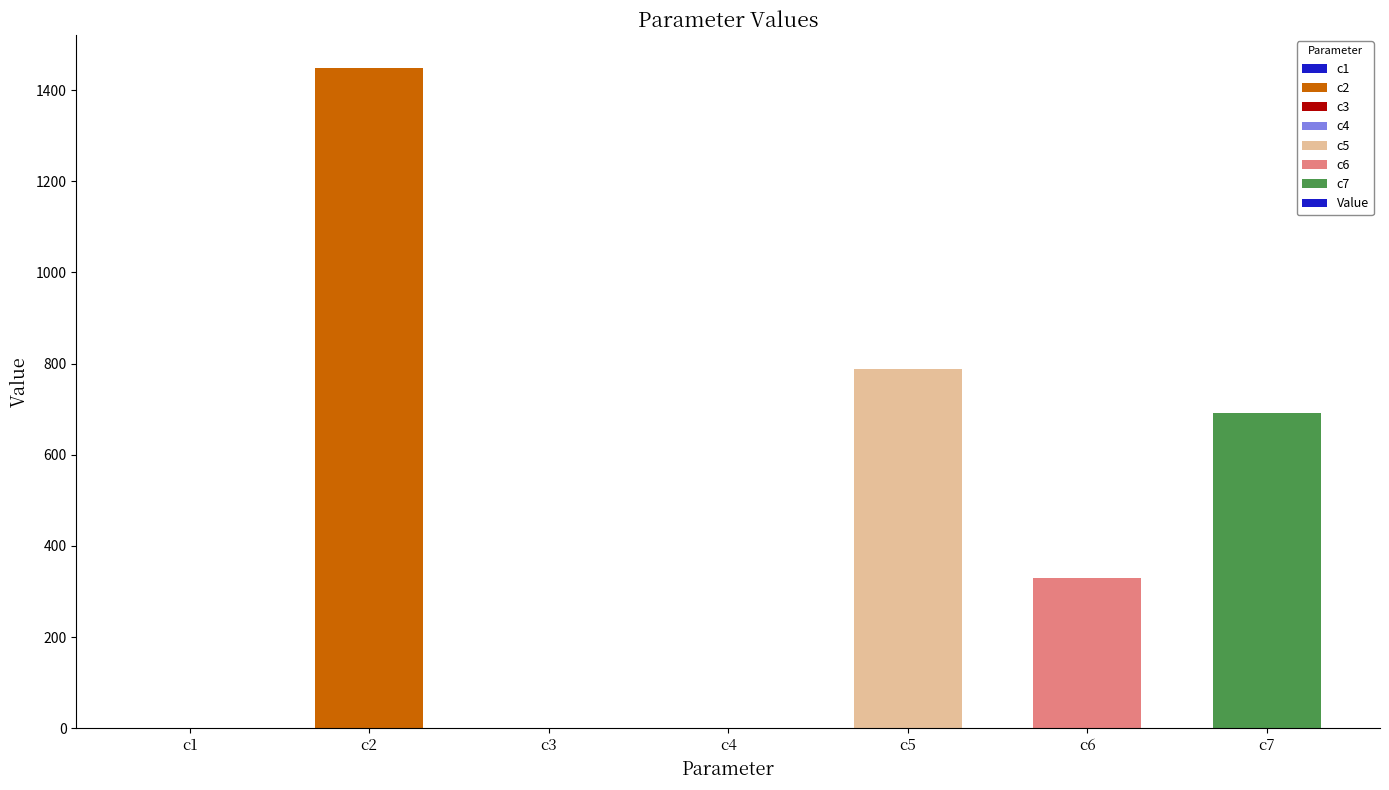

What is the average value?

465.5